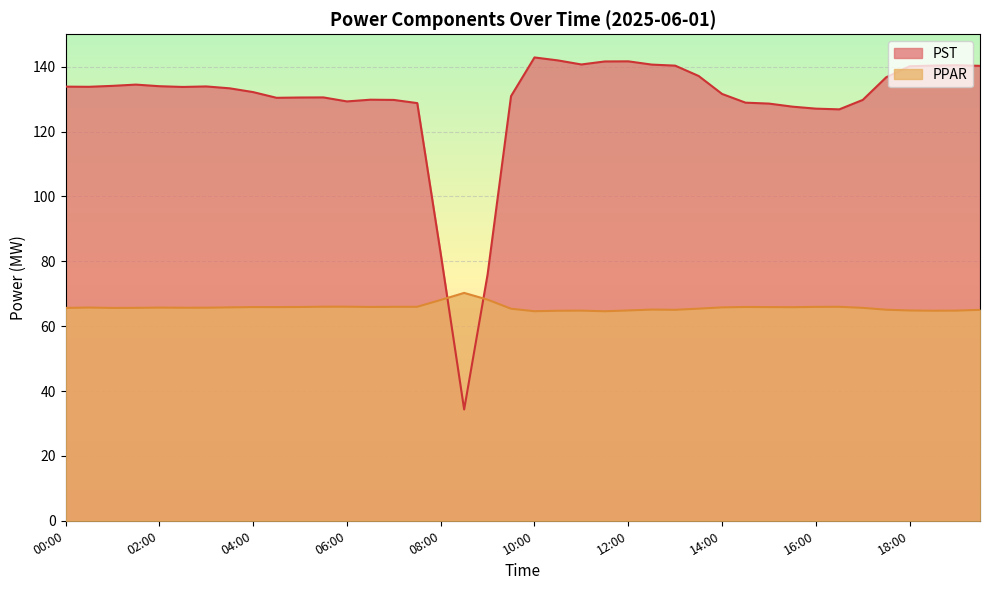

What are all the series names shown in the legend?

PST, PPAR